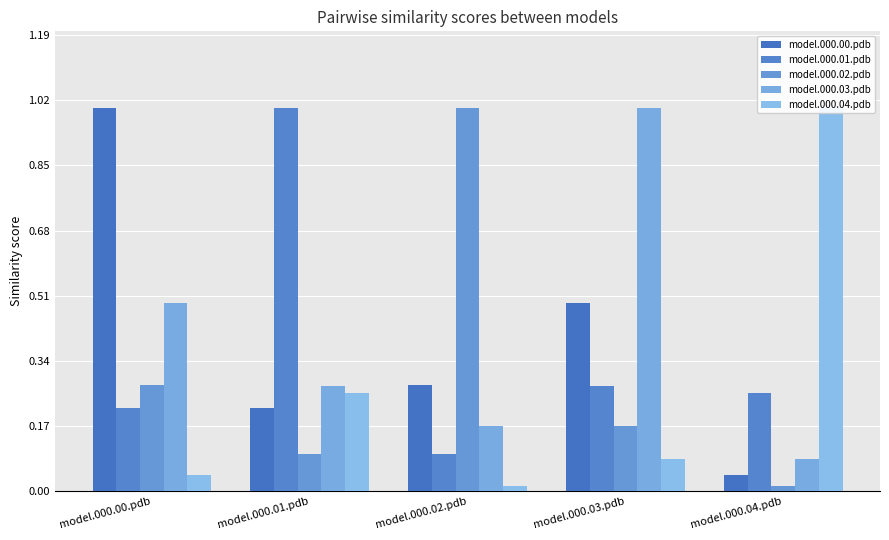

Is it true that model.000.03.pdb equals 0.2 at model.000.00.pdb?

False